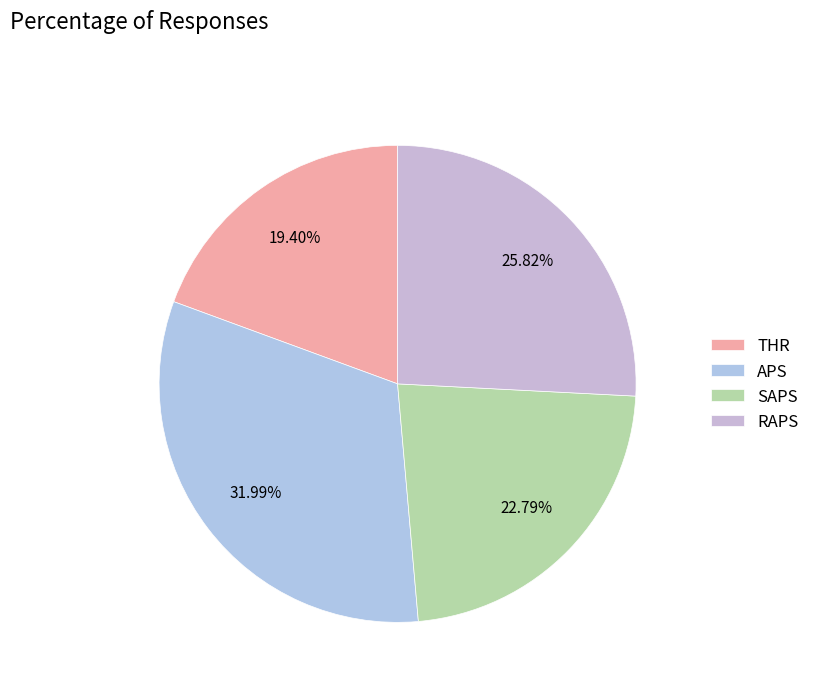

Which slice is the smallest?

THR